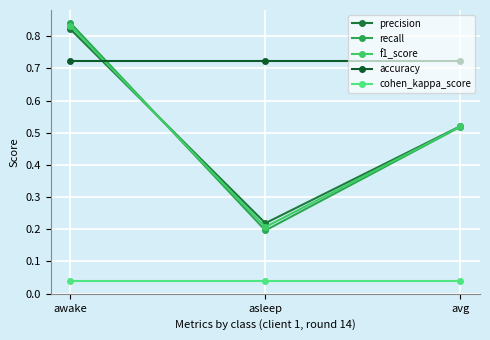

True or false: recall has a value of 0.4 at awake.

False